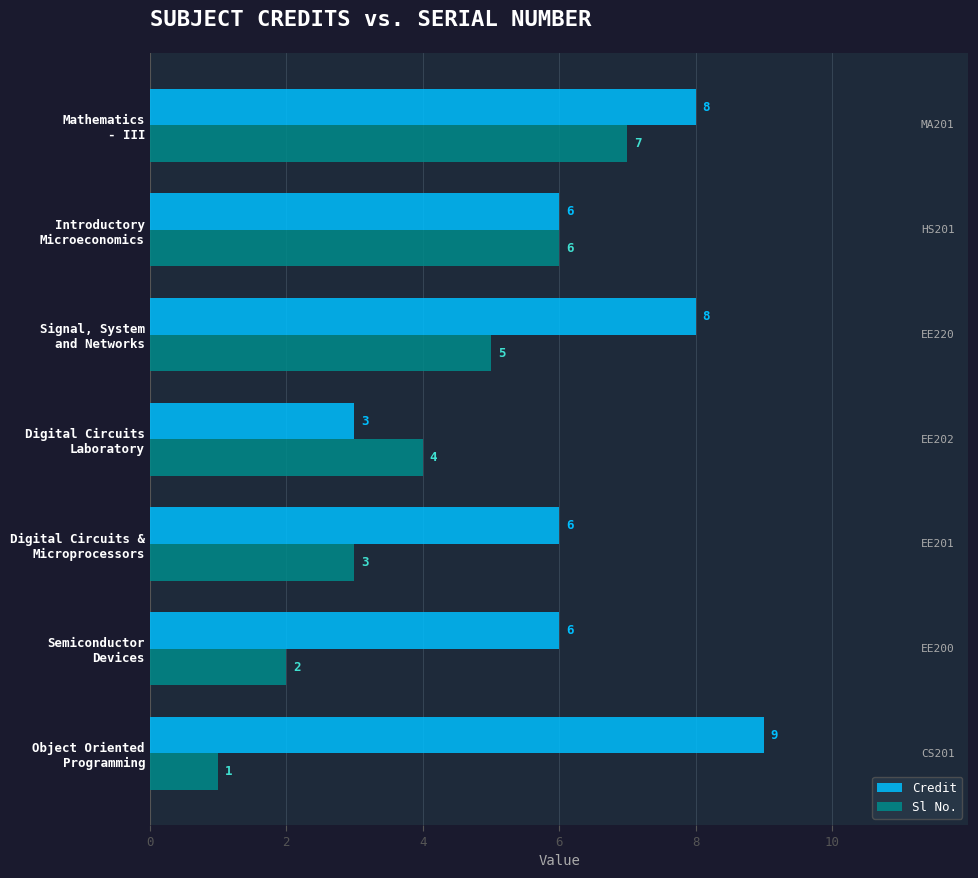

At which label does Credit reach its minimum?

Digital Circuits
Laboratory